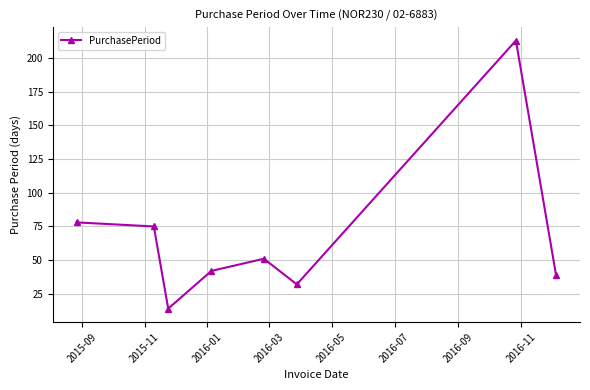

What is the smallest value displayed?

14